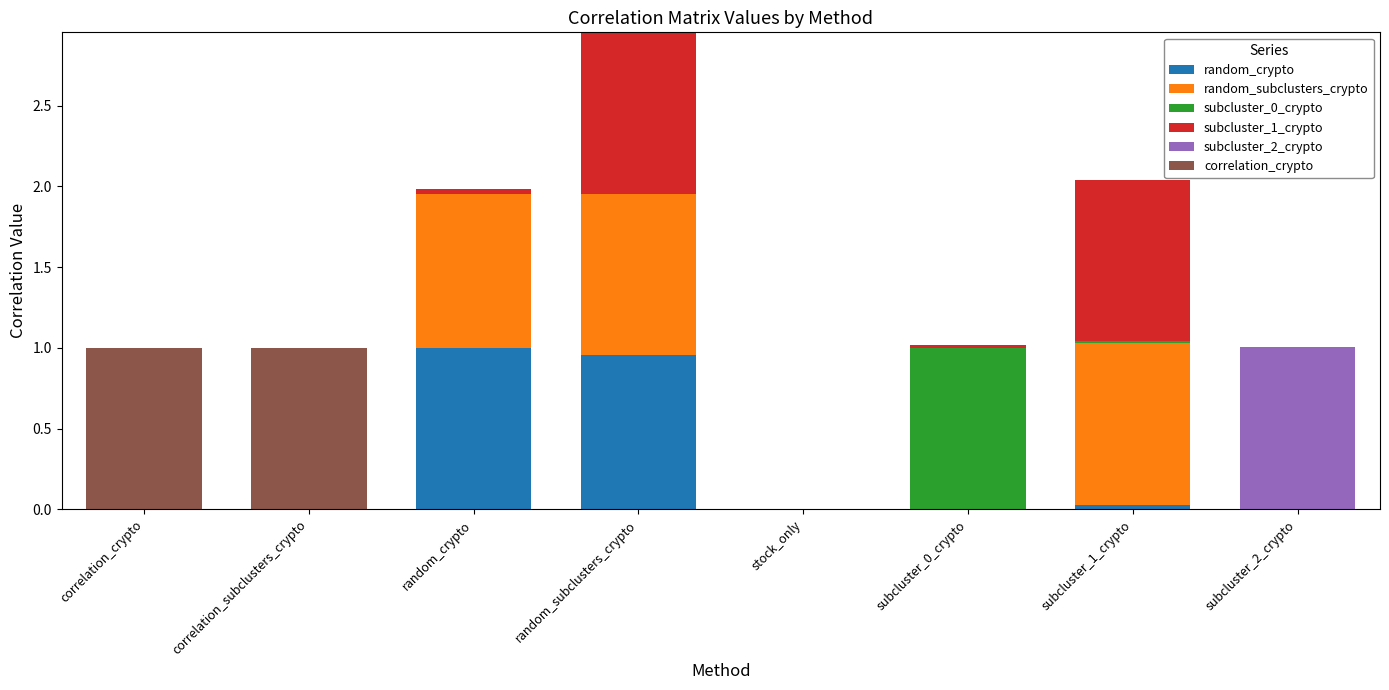

At which category is the sum across all series the highest?

random_subclusters_crypto